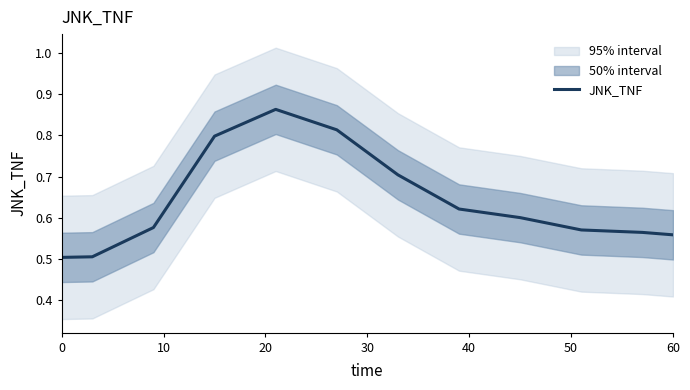

What is the change in value from 0 to 10?

+0.1